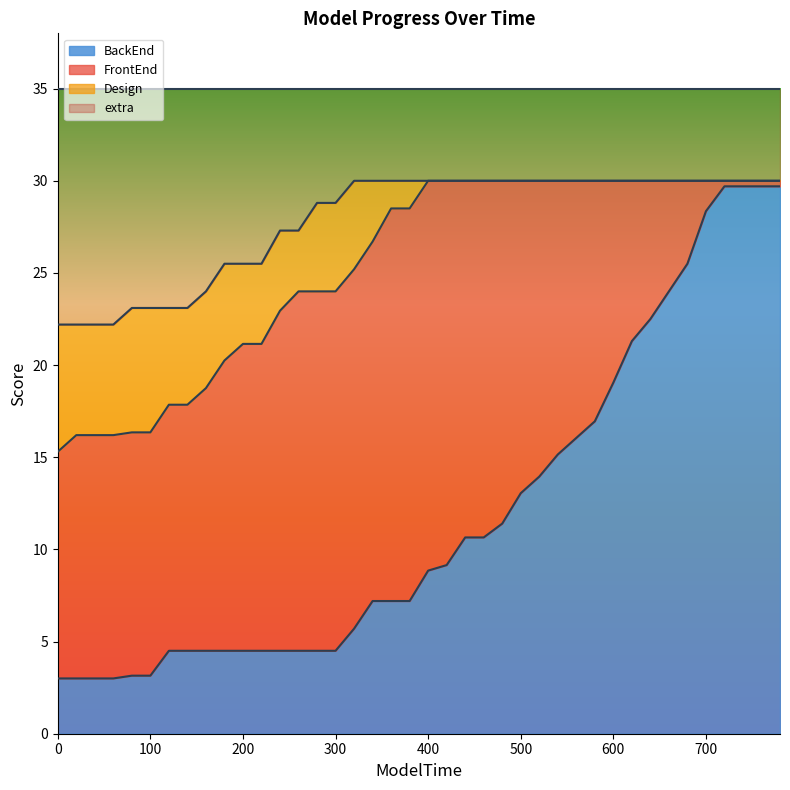

What is the highest value of the BackEnd series?

29.7